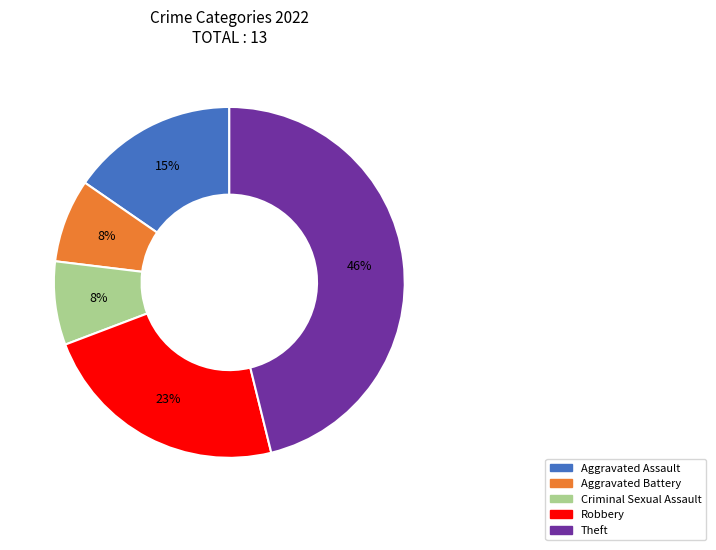

To the nearest percent, what is the combined percentage of Robbery and Theft?

69%